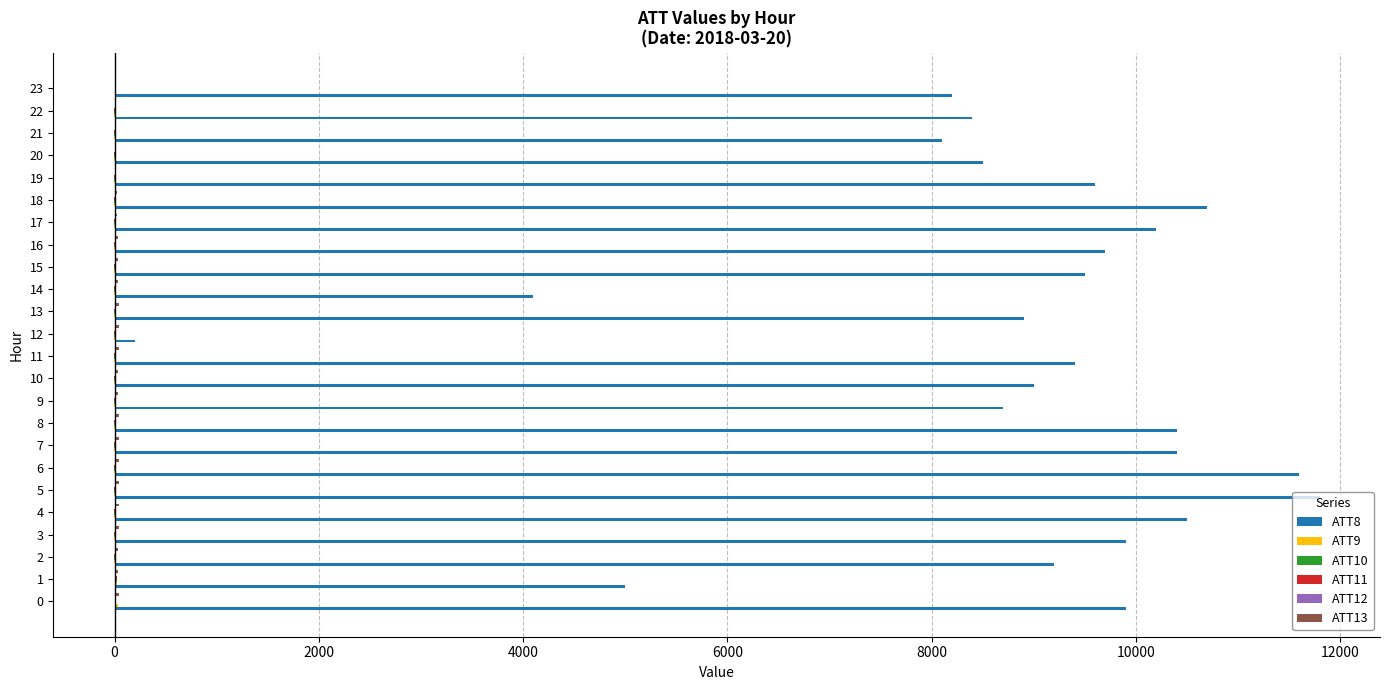

What is the greatest value displayed?

11800.0